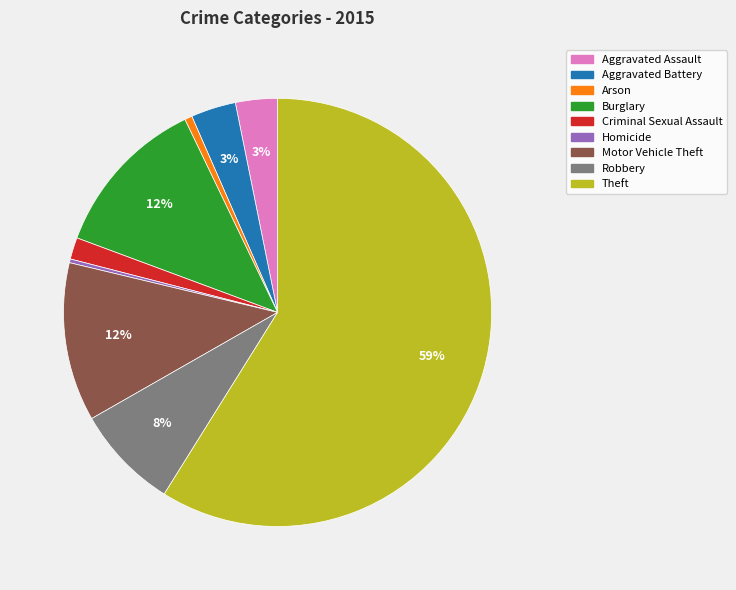

What percentage is the Aggravated Assault slice, to the nearest percent?

3%